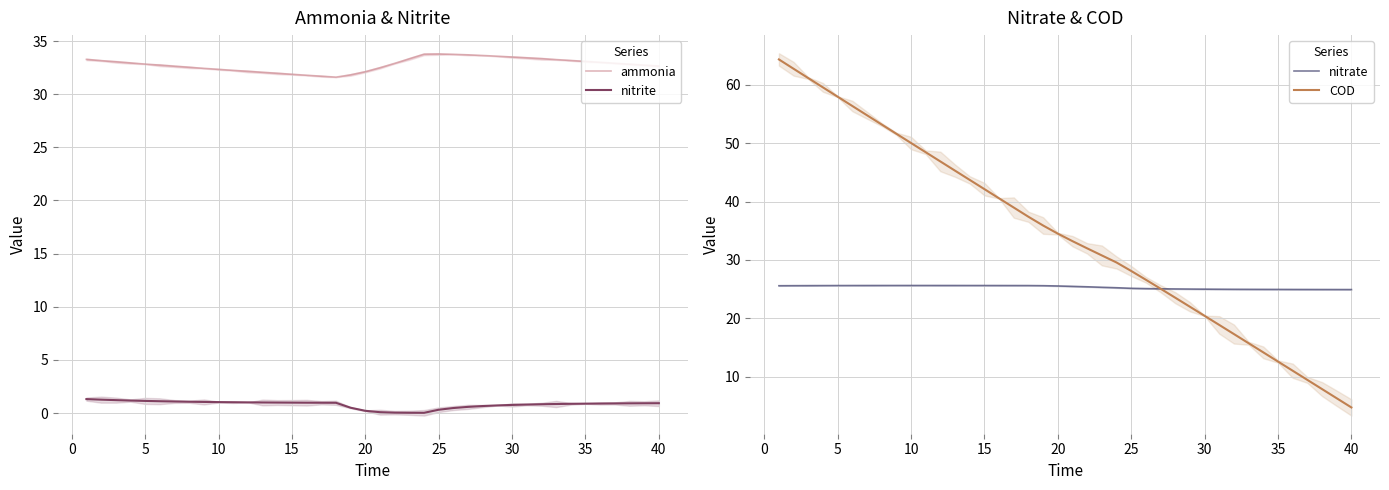

What is the highest value of the ammonia series?

33.8